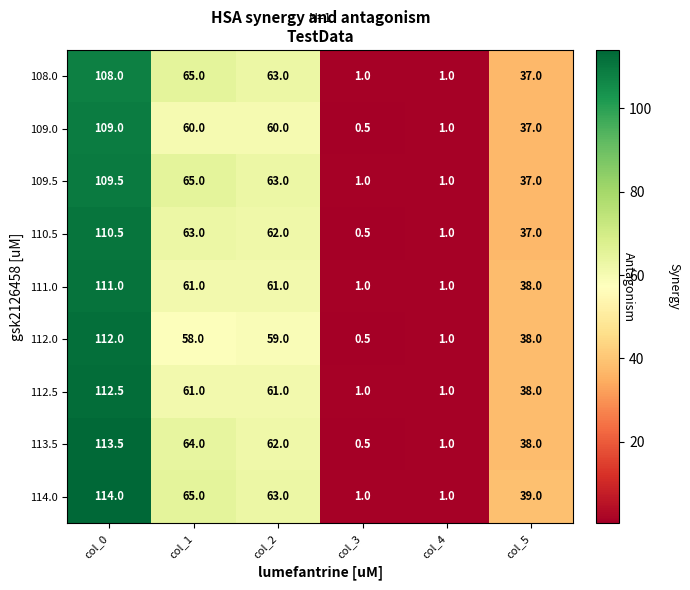

Rank the series by their maximum value, from highest to lowest.

114.0, 113.5, 112.5, 112.0, 111.0, 110.5, 109.5, 109.0, 108.0